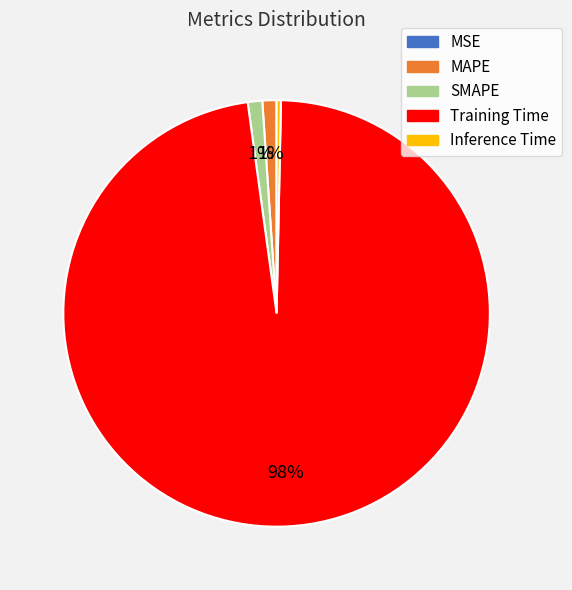

What is the largest slice in the pie chart?

Training Time